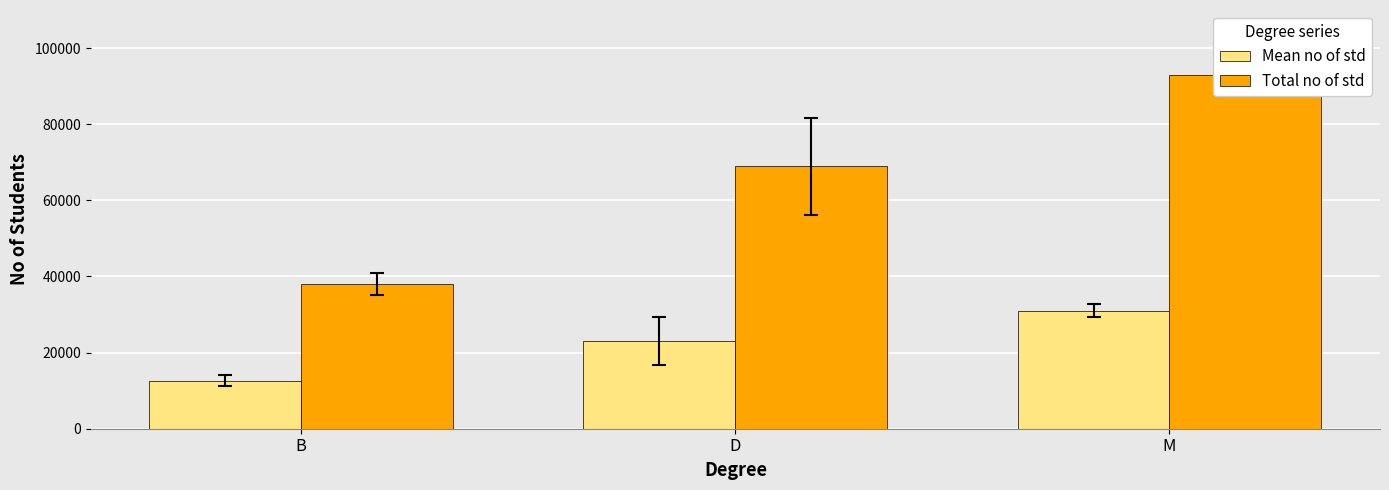

Reading left to right, extract all data points from this chart.

Mean no of std: 12666.7	23000.0	31000.0
Total no of std: 38000.0	69000.0	93000.0